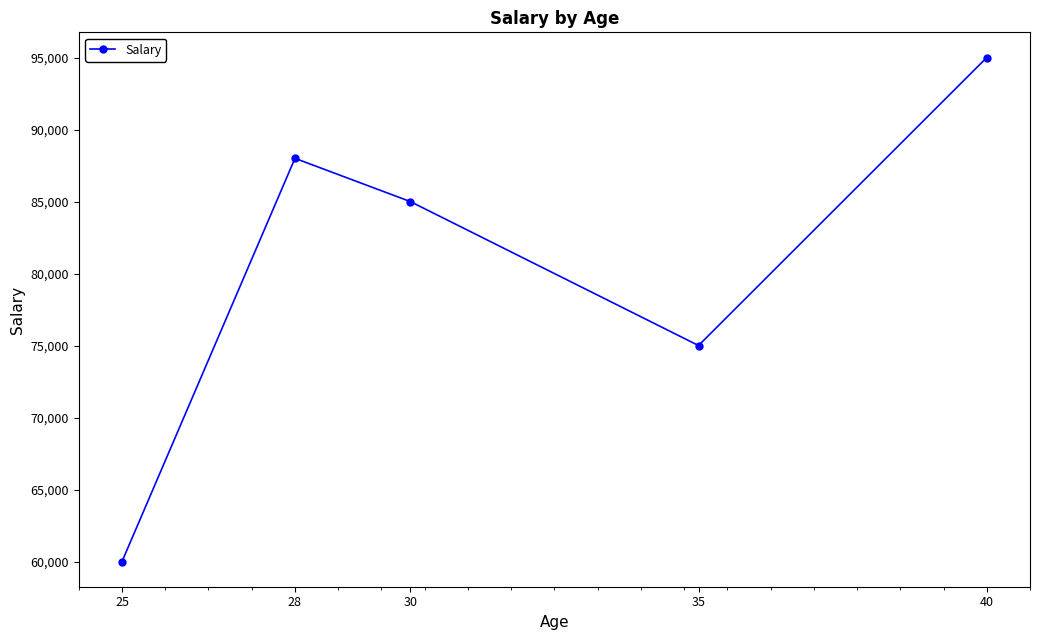

Is this an area chart (filled region under the line)?

No